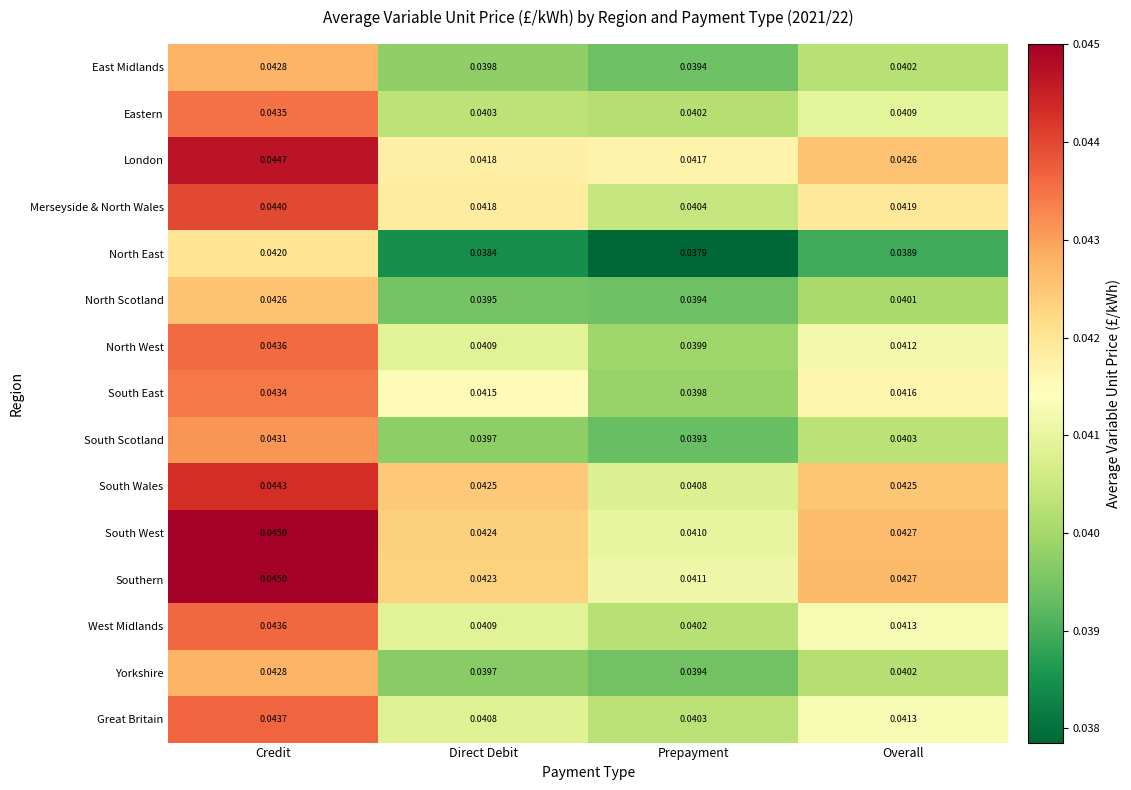

Which series has the widest spread of values?

North East